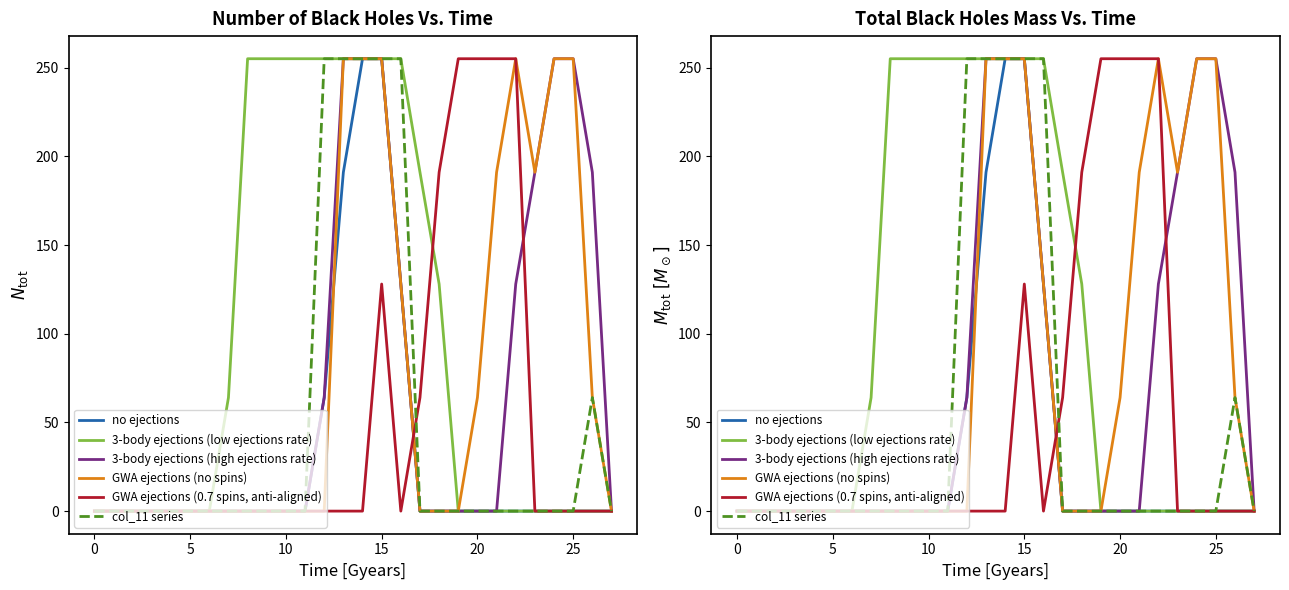

Does the chart have visible grid lines?

No